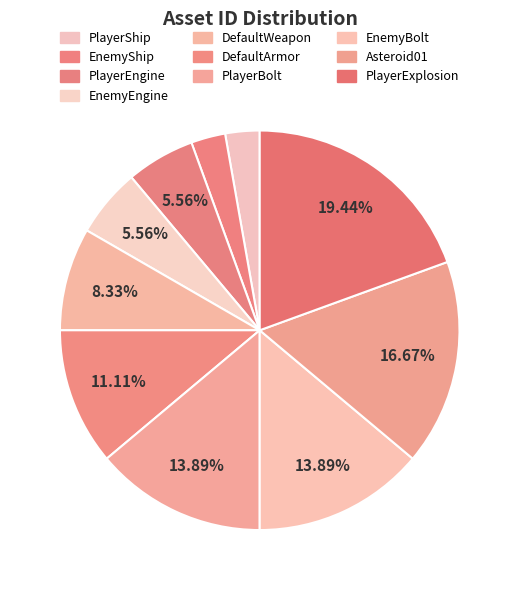

How many segments does this pie chart have?

10